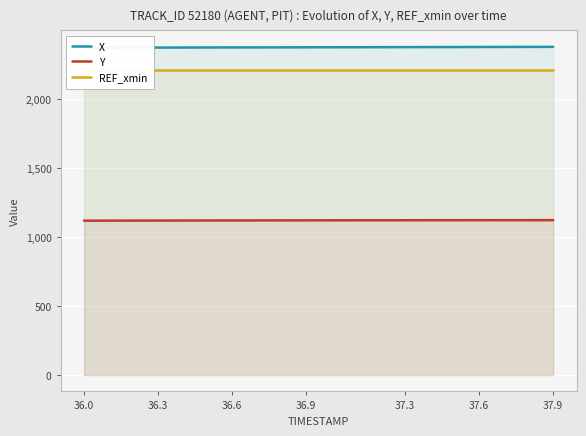

What is the greatest value displayed?

2378.6